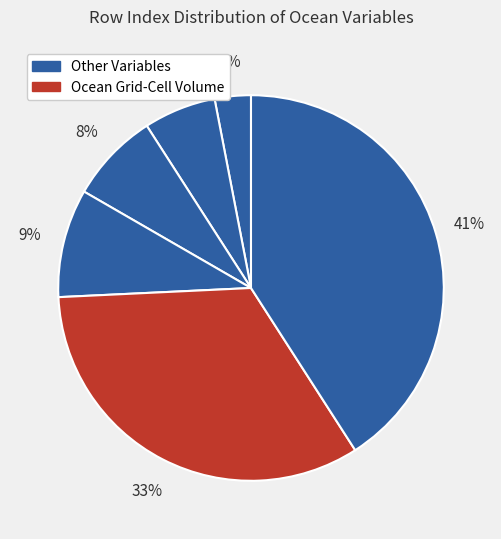

Rank the categories by value from highest to lowest.

Ocean Model Cell Thickness, Ocean Grid-Cell Volume, Region Selection Index, Sea Area Percentage, Grid-Cell Area for Ocean Variables, Sea Floor Depth Below Geoid